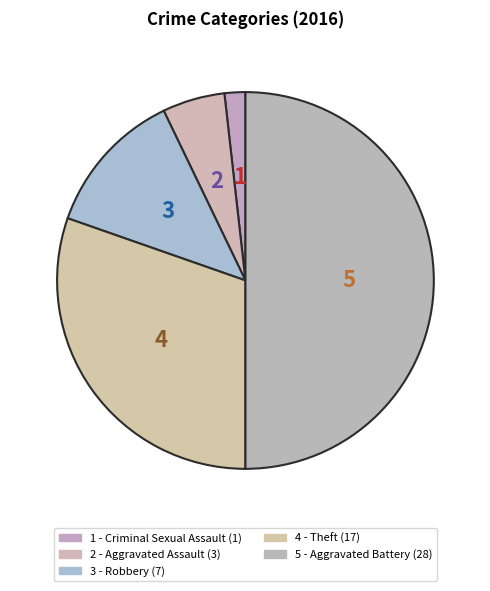

Count the number of slices in the pie.

5